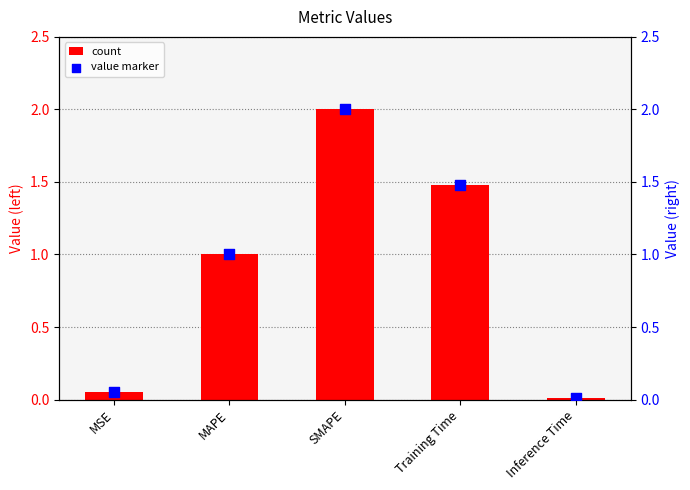

Is the value of col_1 at MSE greater than the value of col_1 (marker) at Inference Time?

Yes